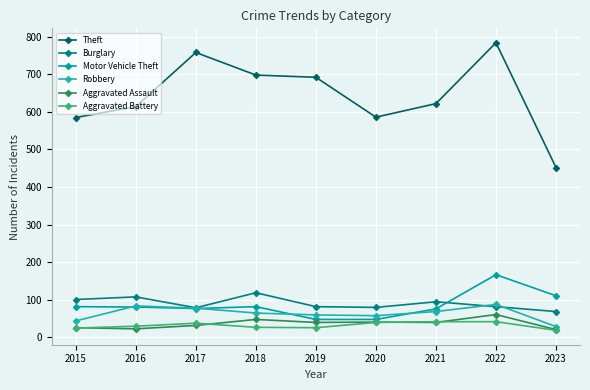

Reading left to right, list all the values displayed in this chart.

Theft: 2015=585	2016=614	2017=758	2018=698	2019=692	2020=586	2021=622	2022=784	2023=452
Burglary: 2015=101	2016=108	2017=79	2018=119	2019=82	2020=80	2021=95	2022=82	2023=69
Motor Vehicle Theft: 2015=82	2016=81	2017=77	2018=82	2019=48	2020=48	2021=76	2022=167	2023=111
Robbery: 2015=44	2016=84	2017=78	2018=65	2019=60	2020=58	2021=69	2022=88	2023=29
Aggravated Assault: 2015=26	2016=23	2017=32	2018=48	2019=40	2020=41	2021=40	2022=61	2023=21
Aggravated Battery: 2015=25	2016=30	2017=38	2018=27	2019=26	2020=40	2021=42	2022=42	2023=19